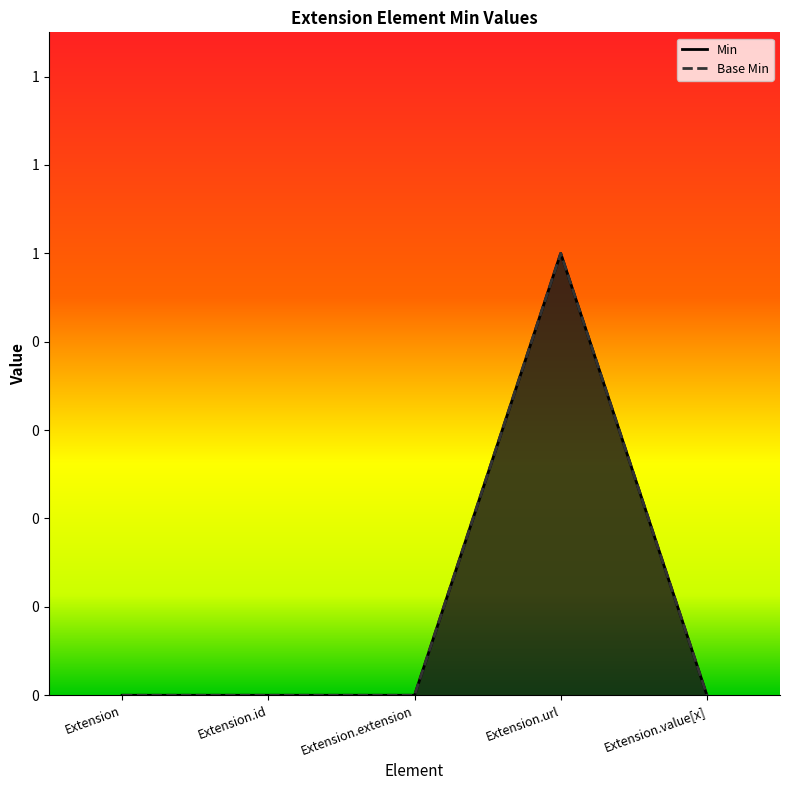

Rank the categories by Base Min value from lowest to highest.

Extension, Extension.id, Extension.extension, Extension.value[x], Extension.url